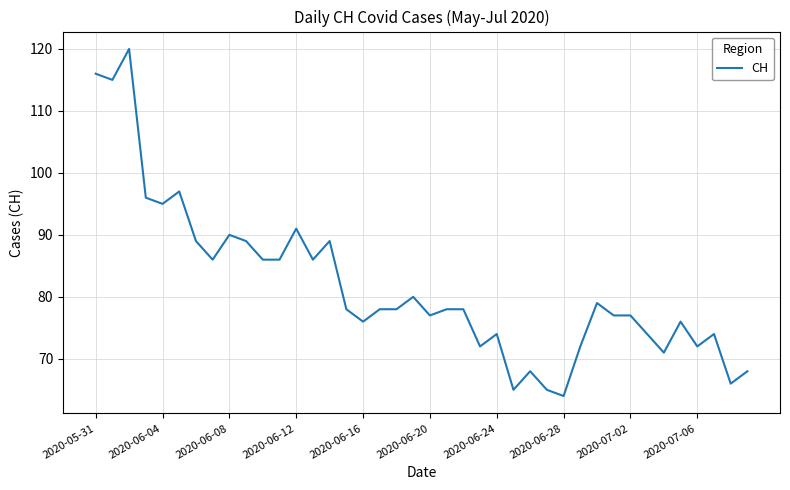

What is the minimum value shown in the chart?

64